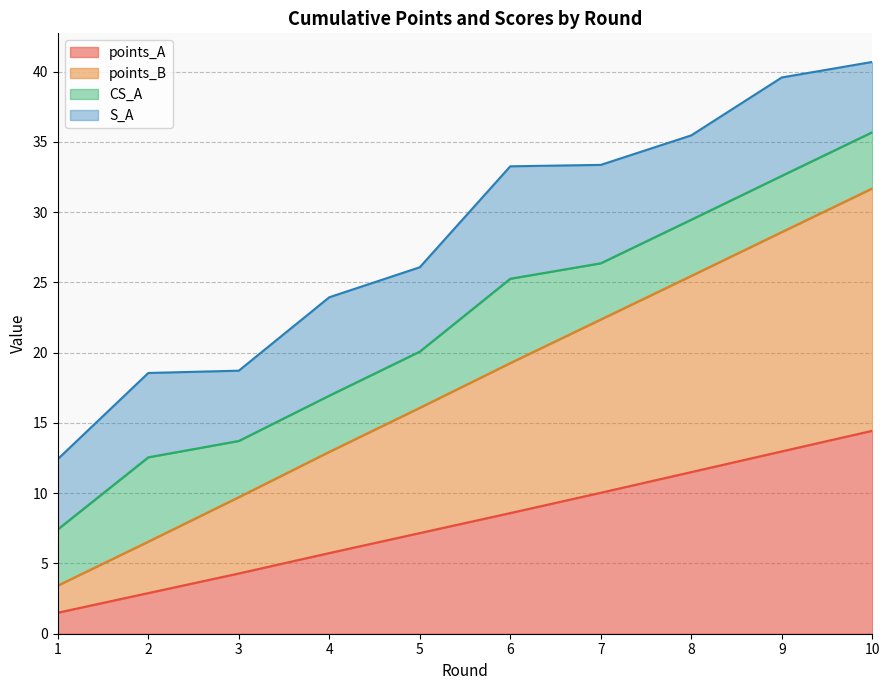

True or false: points_B and points_A cross at least once.

False